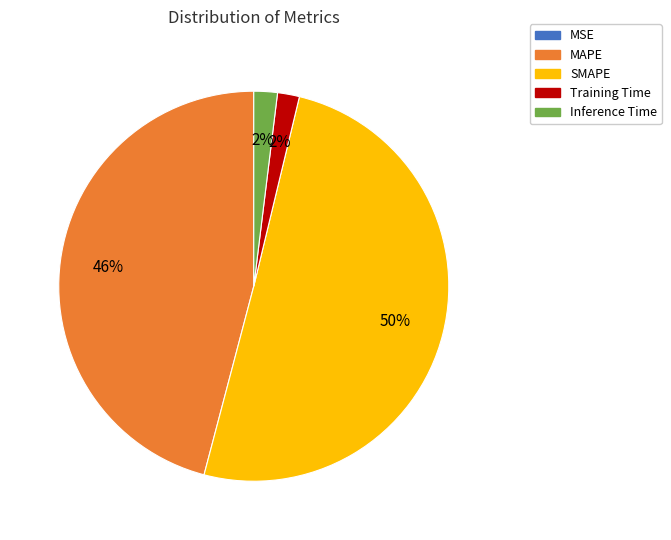

Is the sum of Training Time and MAPE greater than half?

No